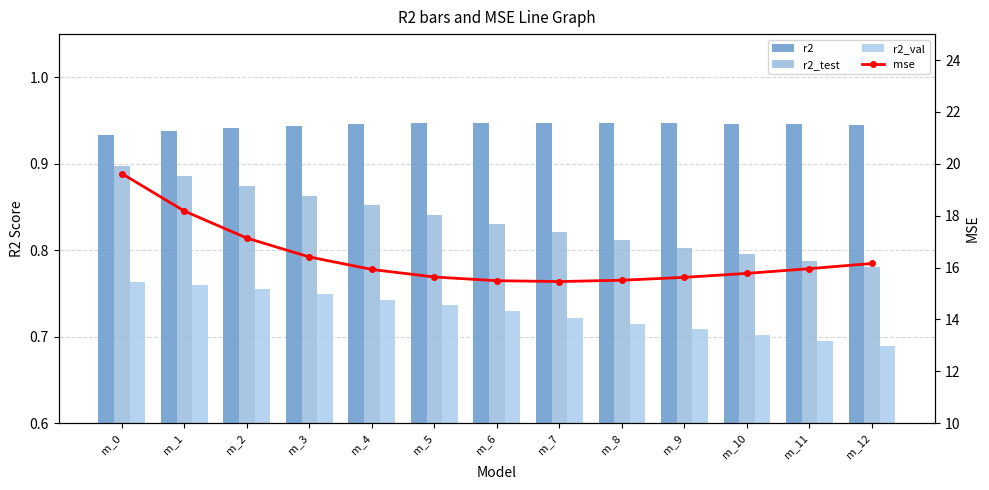

At how many categories does at least one series exceed 15?

13